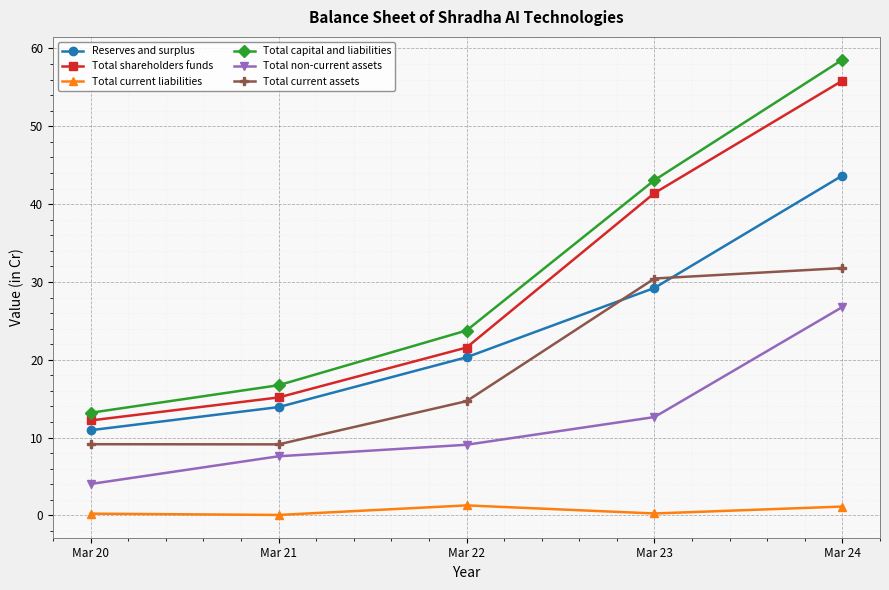

How many values in the Reserves and surplus series exceed 20?

3